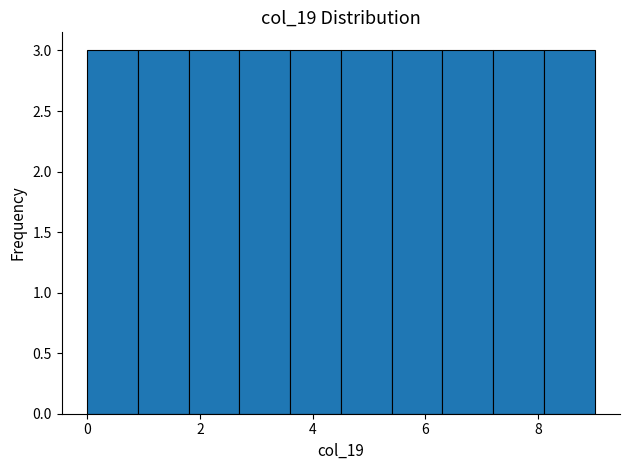

Reading left to right, transcribe this chart: for each bar, give the range it covers on the x-axis and its height. Neither the bar edges nor the heights are printed on the chart, so give them approximately, as read against the axes.

0.0 to 0.9: 3
0.9 to 1.8: 3
1.8 to 2.7: 3
2.7 to 3.6: 3
3.6 to 4.5: 3
4.5 to 5.4: 3
5.4 to 6.3: 3
6.3 to 7.2: 3
7.2 to 8.1: 3
8.1 to 9.0: 3